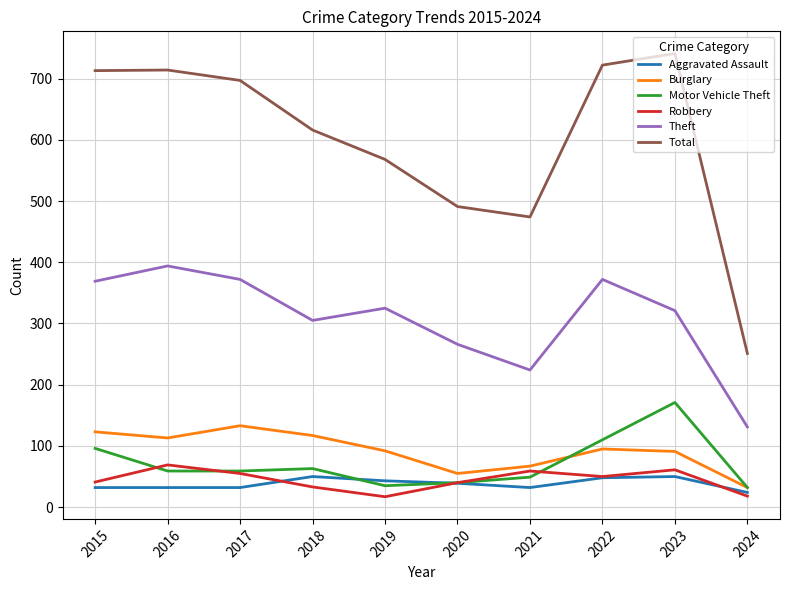

True or false: Robbery and Motor Vehicle Theft cross at least once.

True